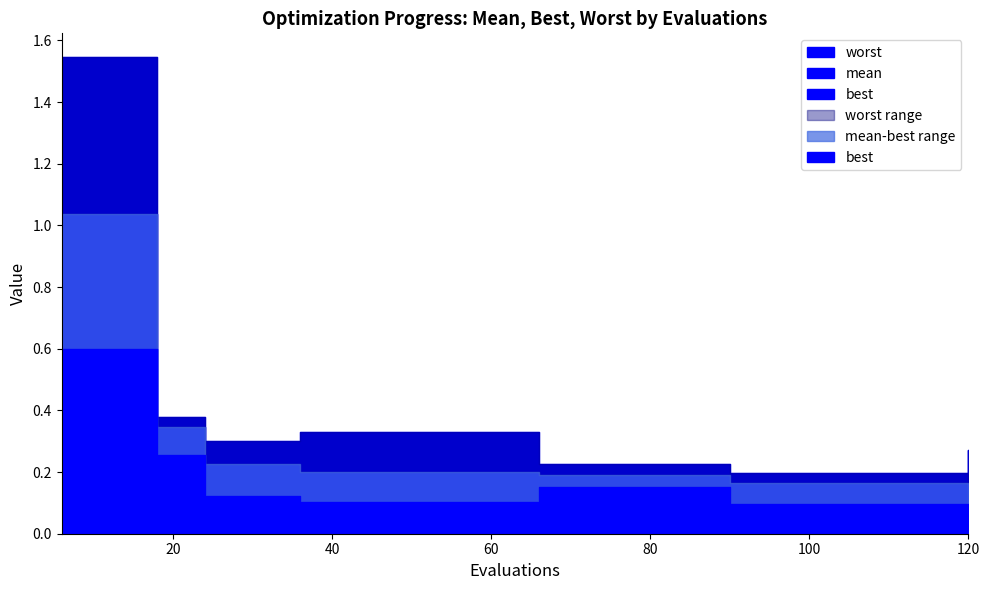

How many distinct data groups are displayed?

3